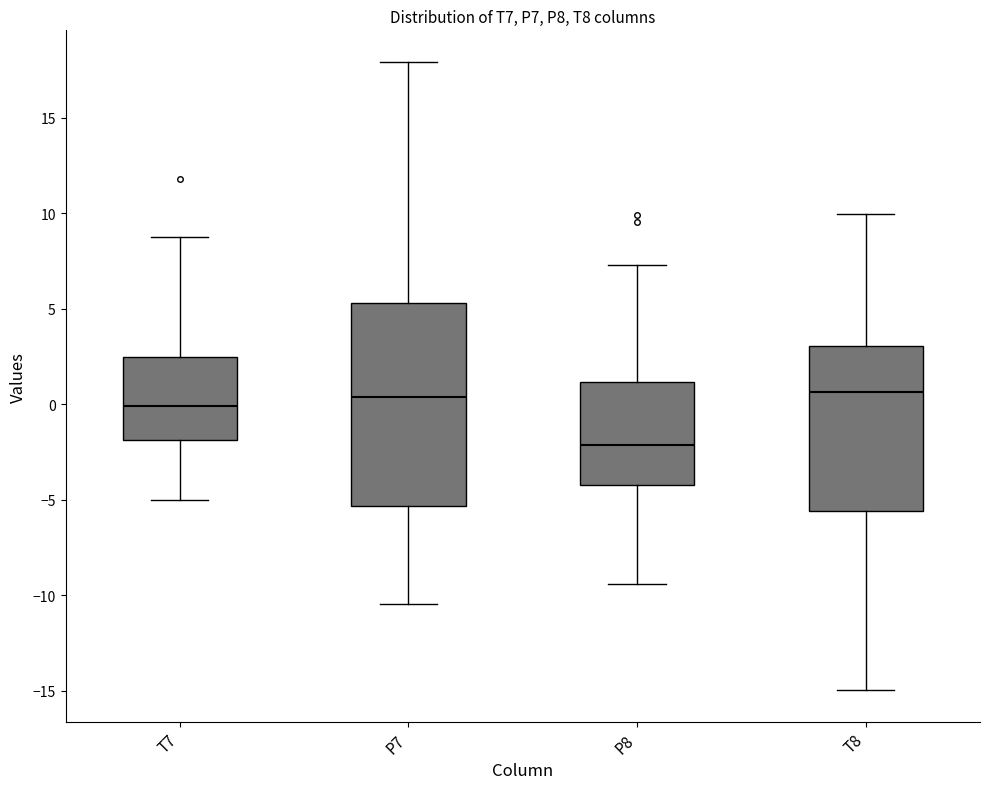

Where is the upper edge of the box for P8 on the y-axis? The values are not printed on the chart, so give them approximately, as read against the axis.

1.0